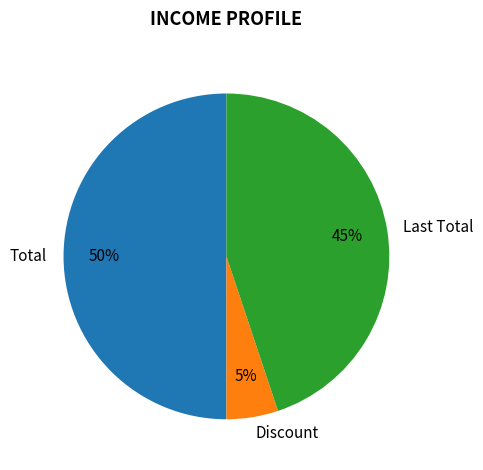

Rank the categories by value from highest to lowest.

Total, Last Total, Discount